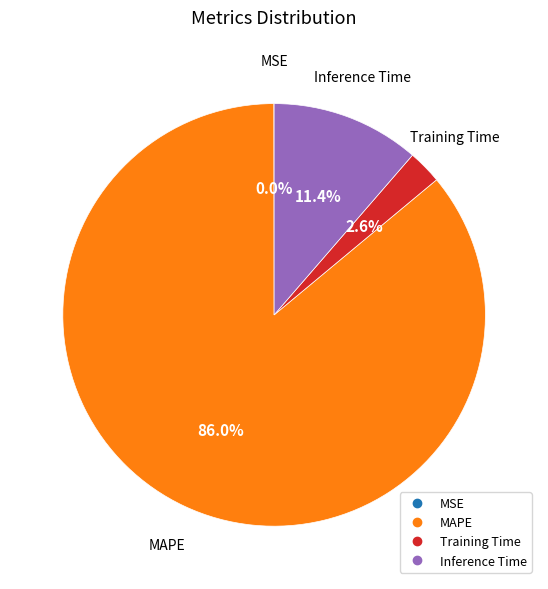

What is the largest slice in the pie chart?

MAPE